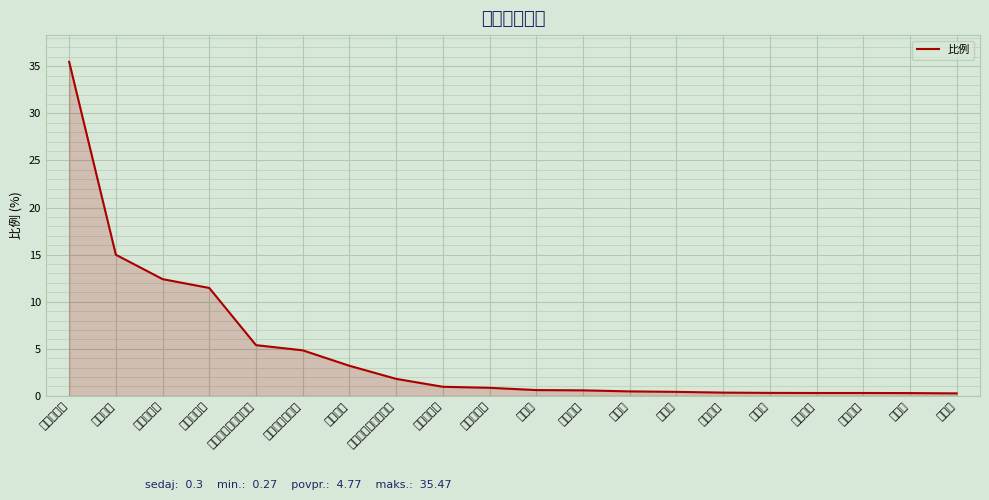

How many lines are shown in the chart?

1